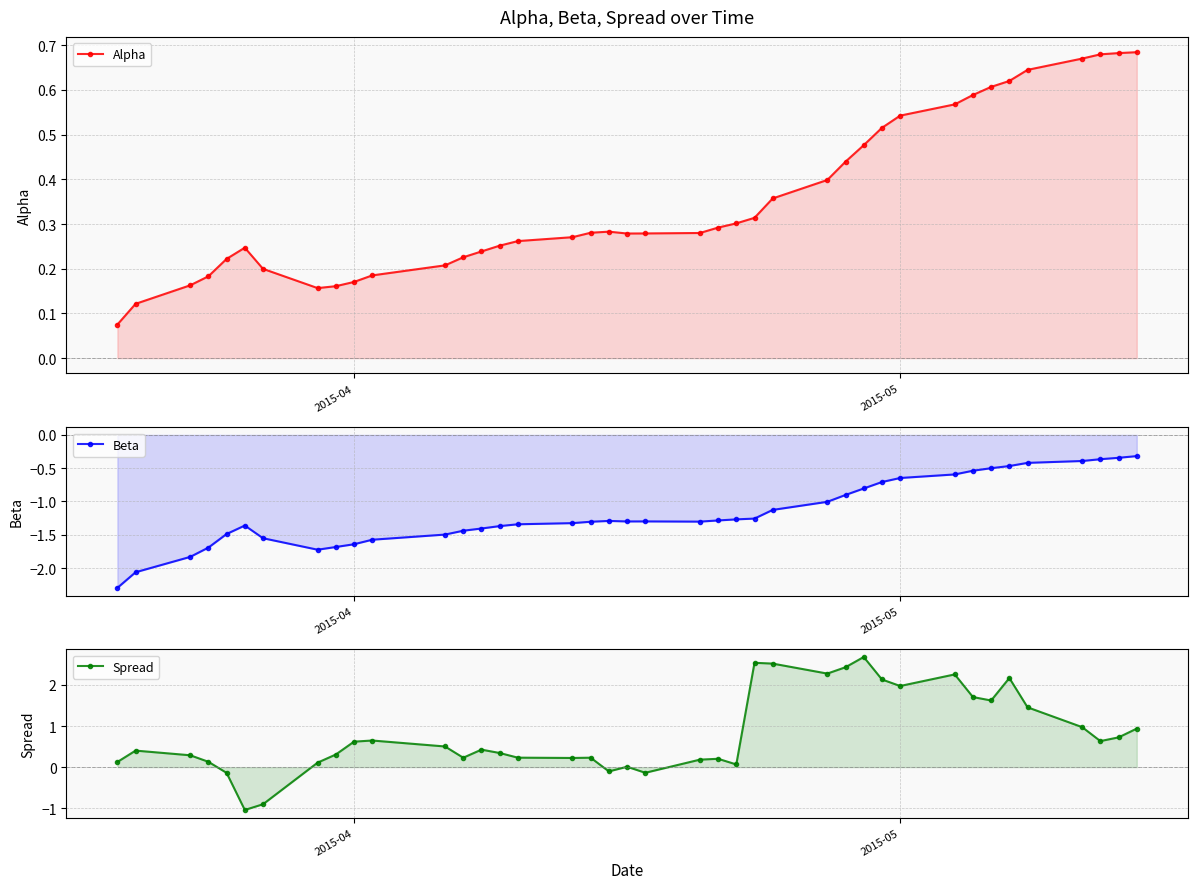

Reading right to left, extract all data points from this chart.

Alpha: 0.7	0.7	0.7	0.7	0.6	0.6	0.6	0.6	0.6	0.5	0.5	0.5	0.4	0.4	0.4	0.3	0.3	0.3	0.3	0.3	0.3	0.3	0.3	0.3	0.3	0.3	0.2	0.2	0.2	0.2	0.2	0.2	0.2	0.2	0.2	0.2	0.2	0.2	0.1	0.1
Beta: -0.3	-0.3	-0.4	-0.4	-0.4	-0.5	-0.5	-0.5	-0.6	-0.6	-0.7	-0.8	-0.9	-1.0	-1.1	-1.3	-1.3	-1.3	-1.3	-1.3	-1.3	-1.3	-1.3	-1.3	-1.3	-1.4	-1.4	-1.4	-1.5	-1.6	-1.6	-1.7	-1.7	-1.6	-1.4	-1.5	-1.7	-1.8	-2.1	-2.3
Spread: 0.9	0.7	0.6	1.0	1.5	2.2	1.6	1.7	2.3	2.0	2.1	2.7	2.4	2.3	2.5	2.5	0.1	0.2	0.2	-0.1	0.0	-0.1	0.2	0.2	0.2	0.3	0.4	0.2	0.5	0.6	0.6	0.3	0.1	-0.9	-1.0	-0.1	0.1	0.3	0.4	0.1